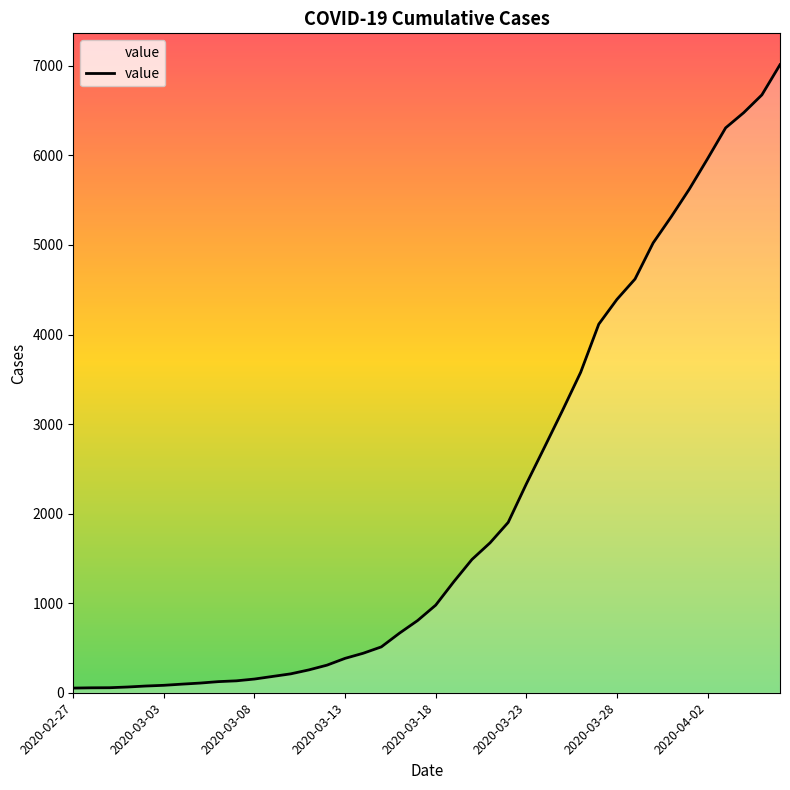

What is the maximum value shown in the chart?

7013